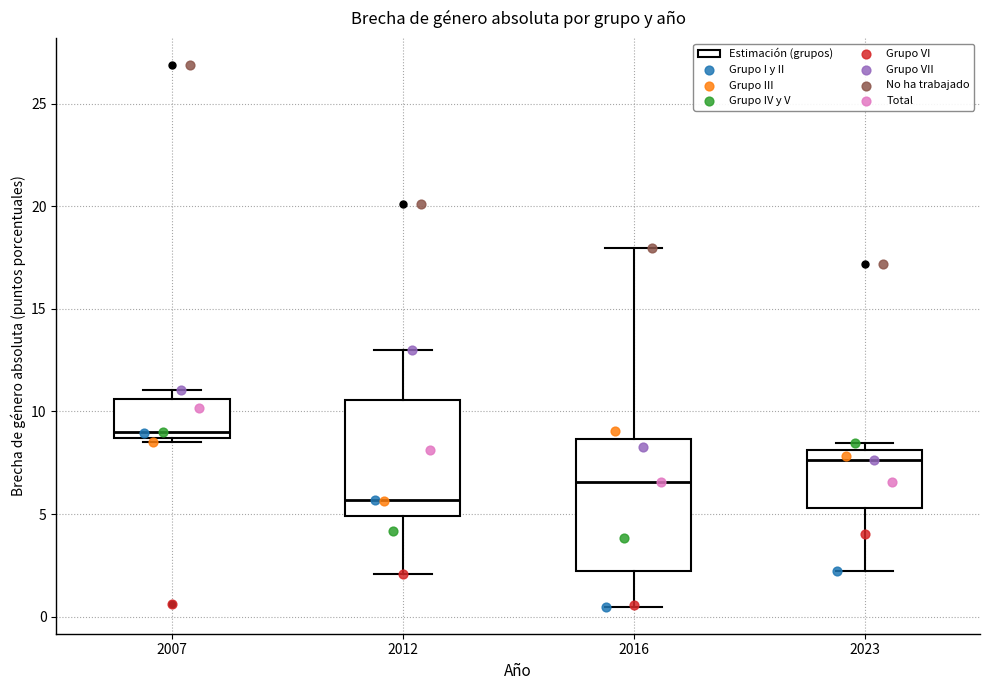

Which box has the lowest median line?

2012